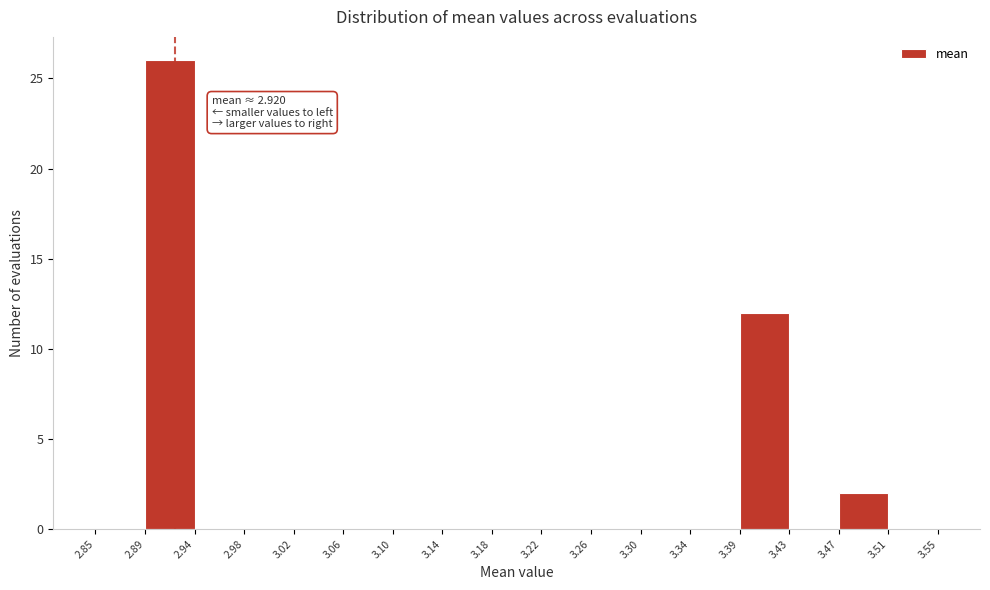

Over which range of the x-axis is the bar tallest?

2.89 to 2.94